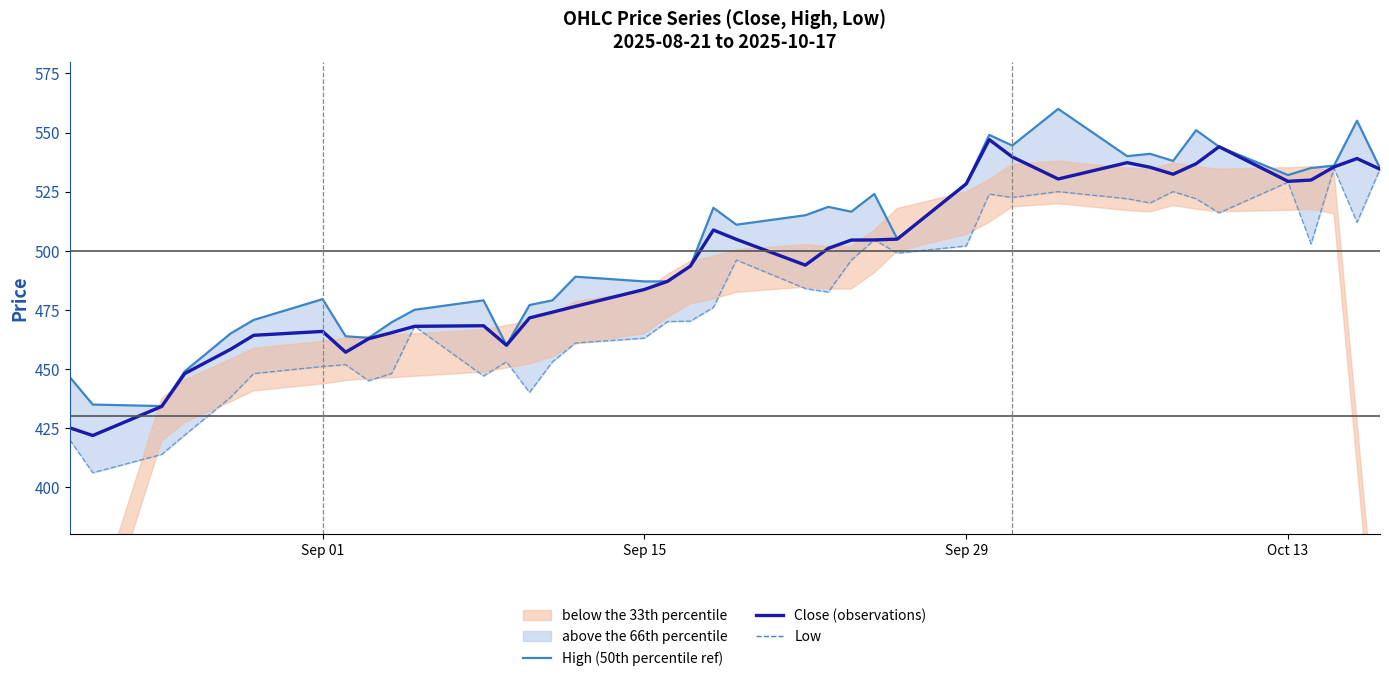

At how many categories does at least one series exceed 479?

26